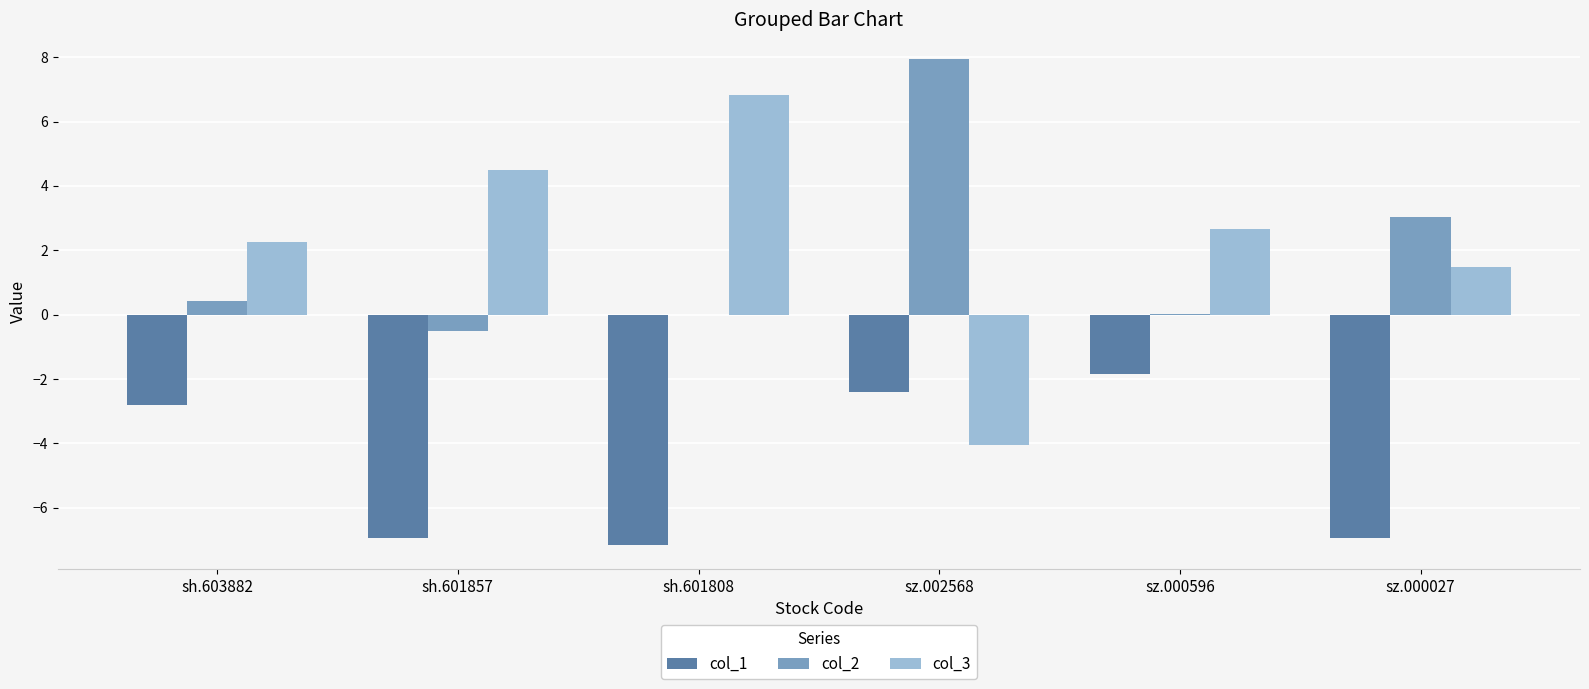

Is it true that col_3 equals 2.3 at sh.603882?

True